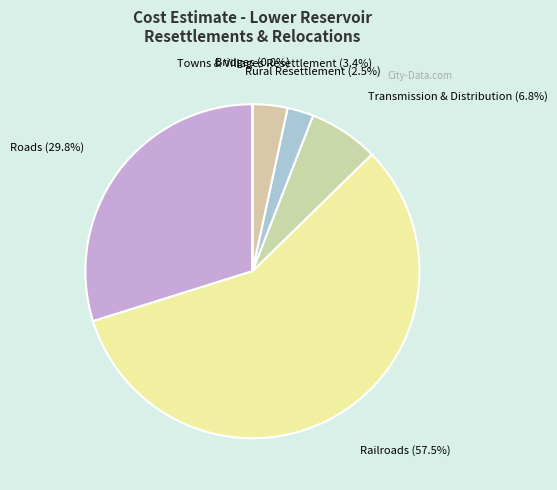

How much of the chart is everything except Rural Resettlement?

97.5%